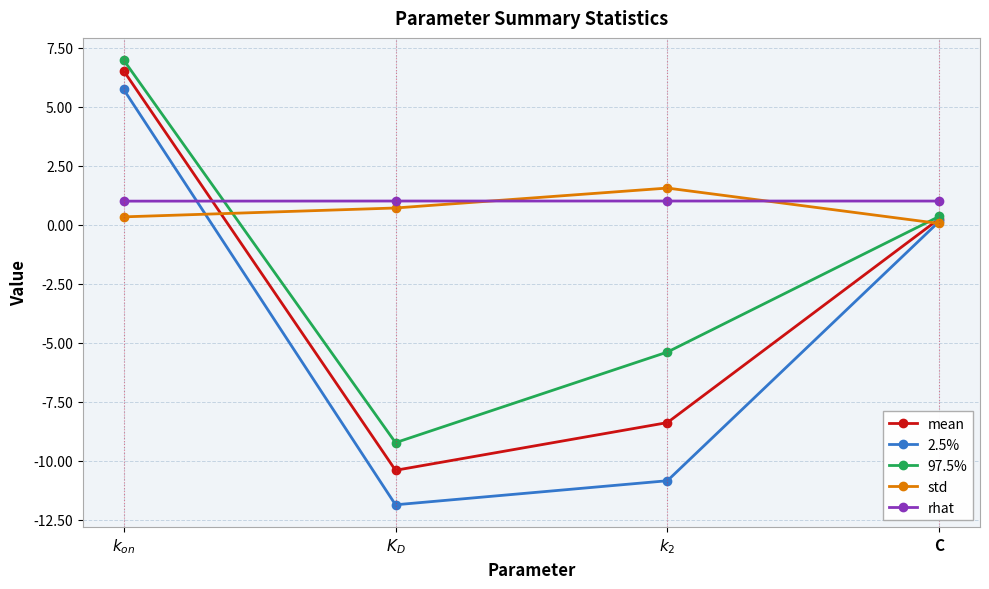

Count the number of categories in the chart.

4